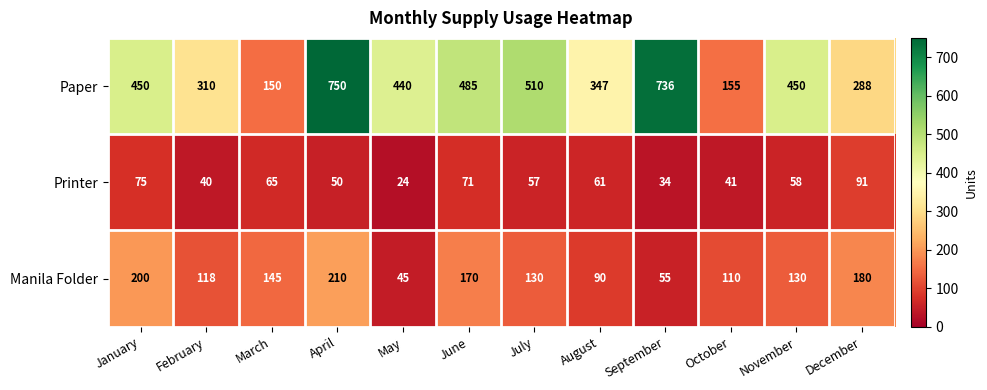

Which series changed the most between April and October?

Paper